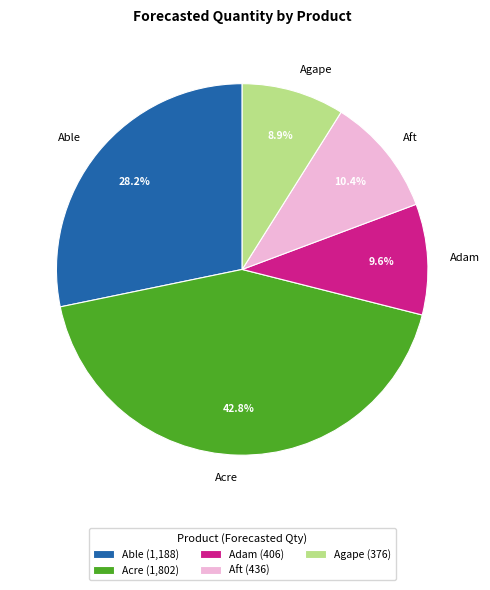

To the nearest percent, what is the difference between the largest and smallest slice percentages?

34%